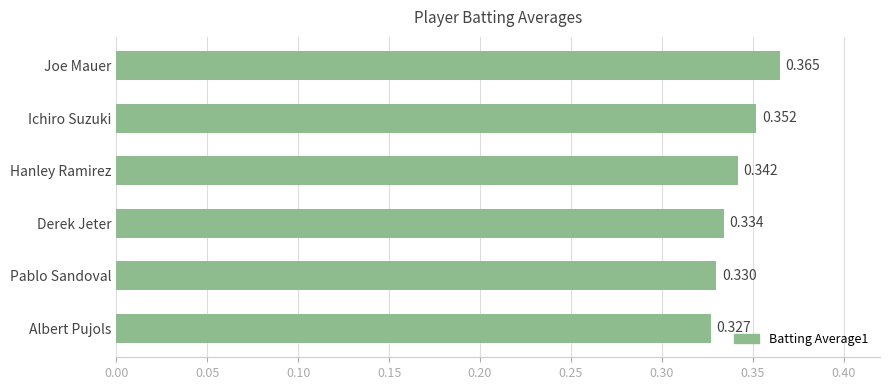

Between Ichiro Suzuki and Derek Jeter, which is larger?

Ichiro Suzuki